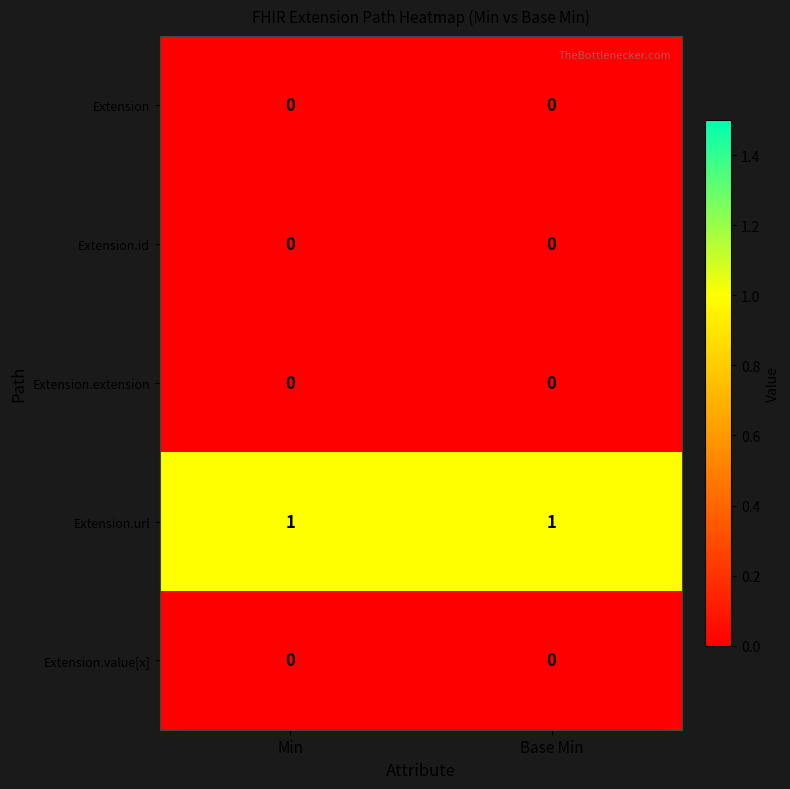

Reading right to left, transcribe all the data shown in this chart.

Extension: Base Min=0	Min=0
Extension.id: Base Min=0	Min=0
Extension.extension: Base Min=0	Min=0
Extension.url: Base Min=1	Min=1
Extension.value[x]: Base Min=0	Min=0